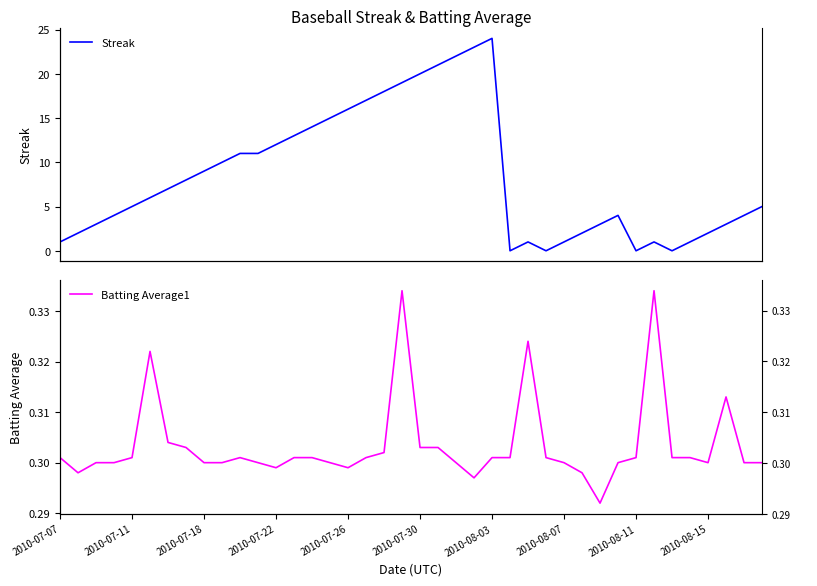

Count the number of categories in the chart.

40